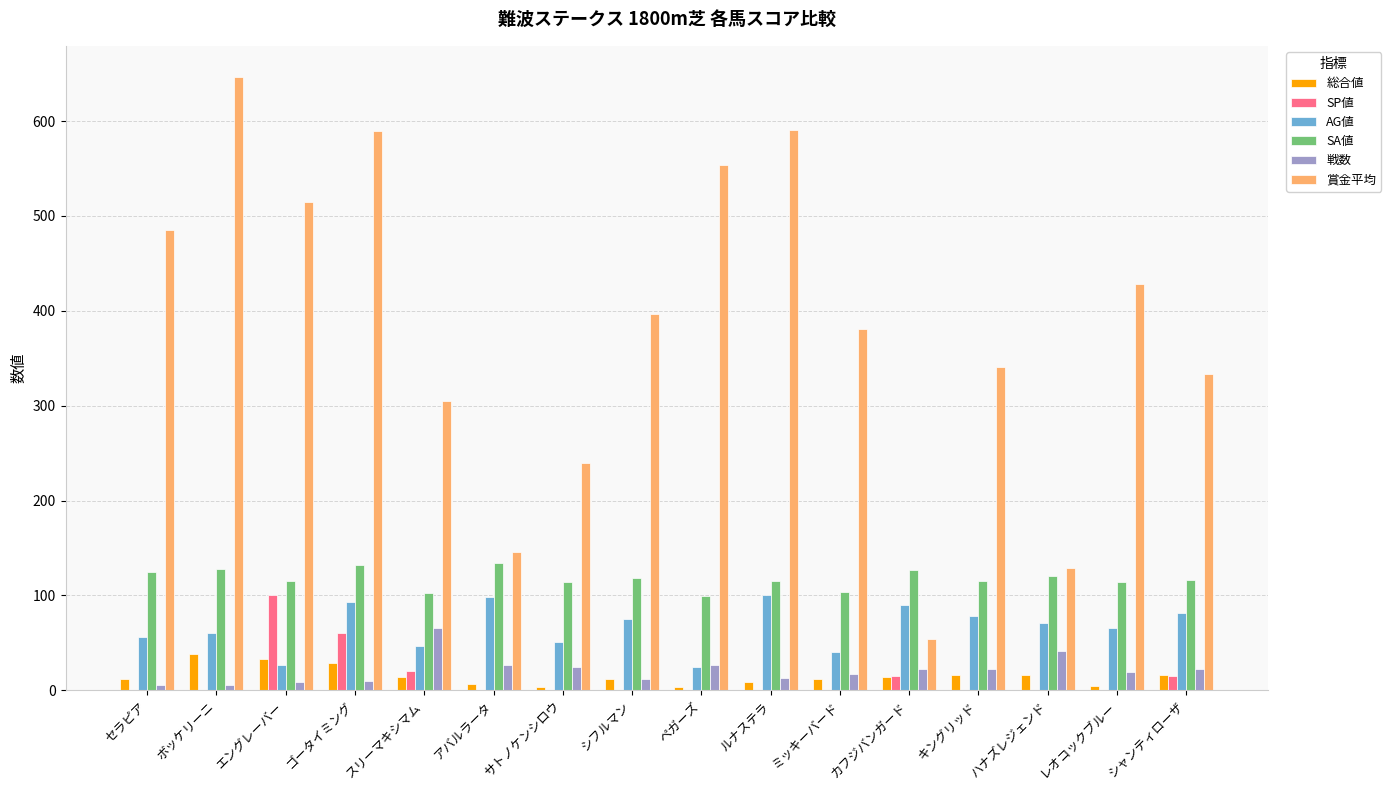

The value of 総合値 at エングレーバー is 33. True or false?

True